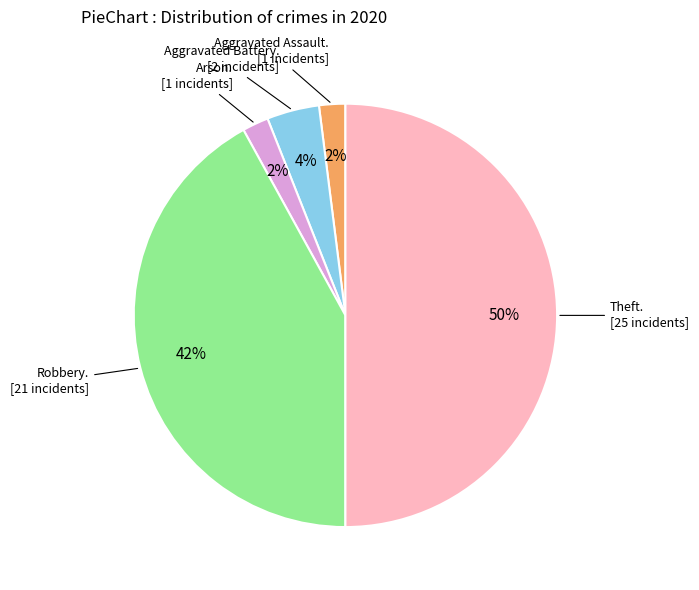

To the nearest percent, what is the average slice percentage?

20%